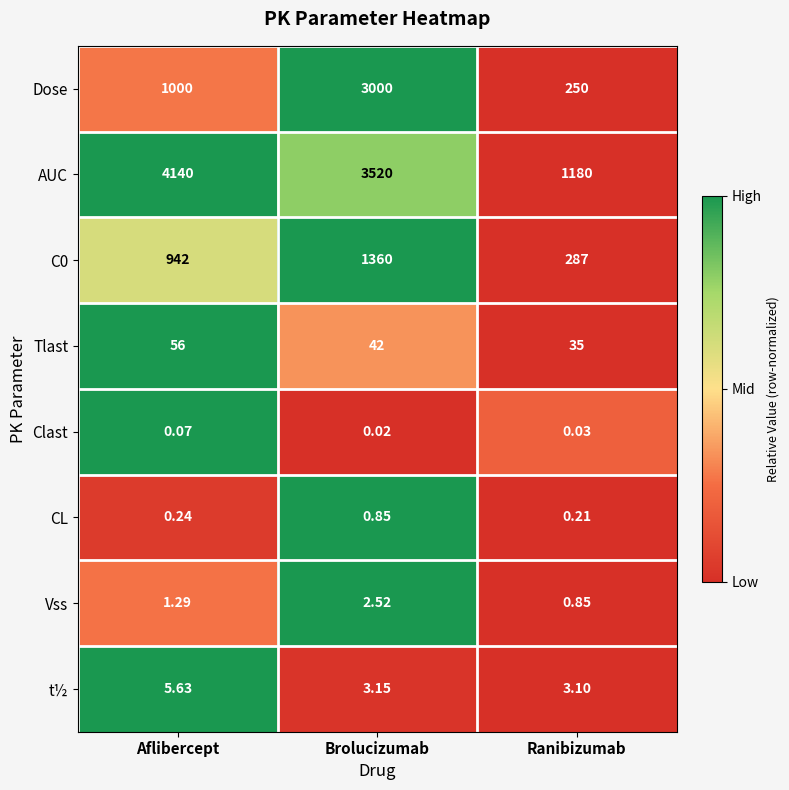

Is the value of Tlast at Brolucizumab greater than the value of Vss at Brolucizumab?

Yes